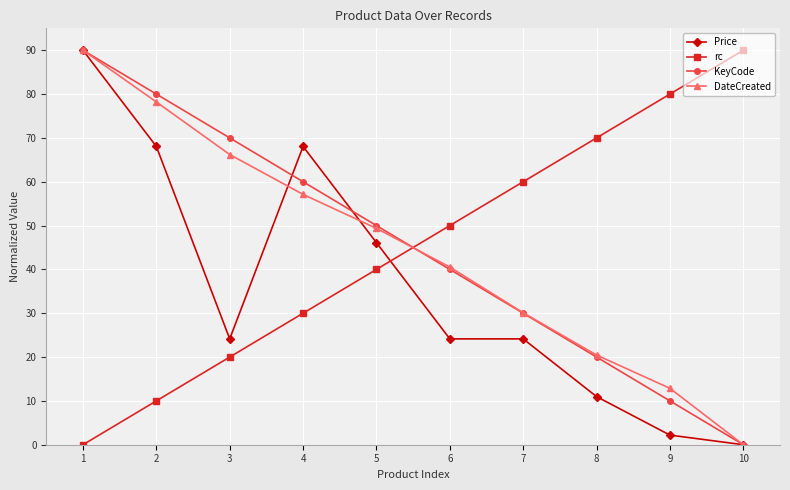

What is the total value across all series at 9?

105.1